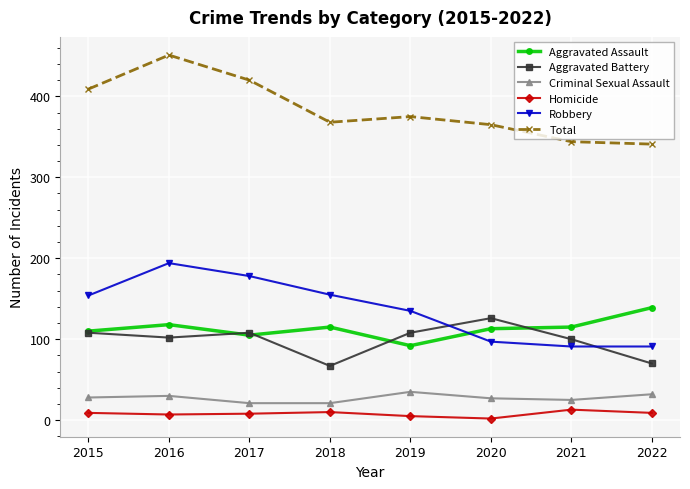

Between which two adjacent categories do Aggravated Assault and Robbery first intersect?

2019 and 2020